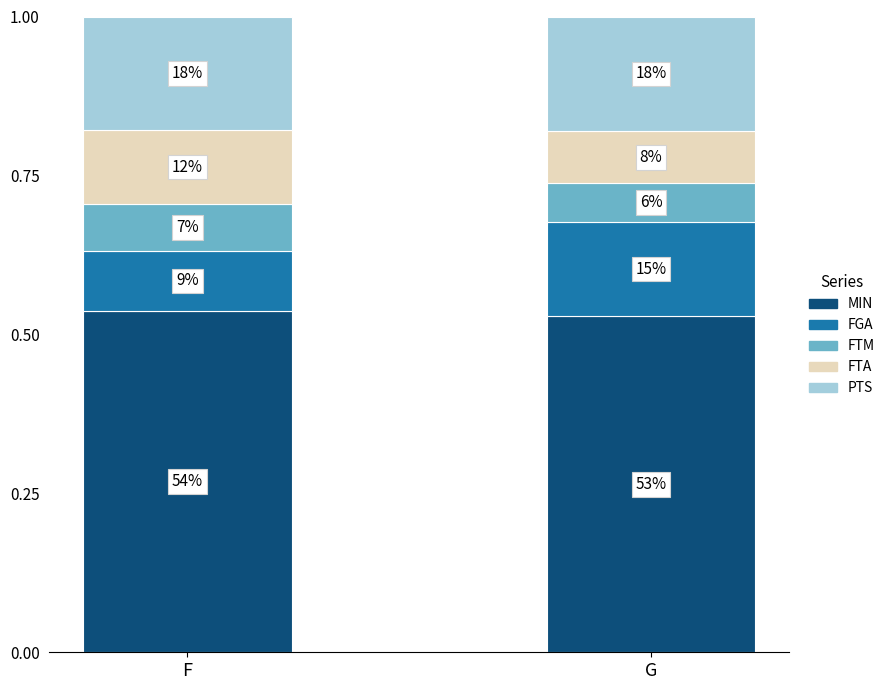

Rank the series at G from highest to lowest value.

MIN, PTS, FGA, FTA, FTM